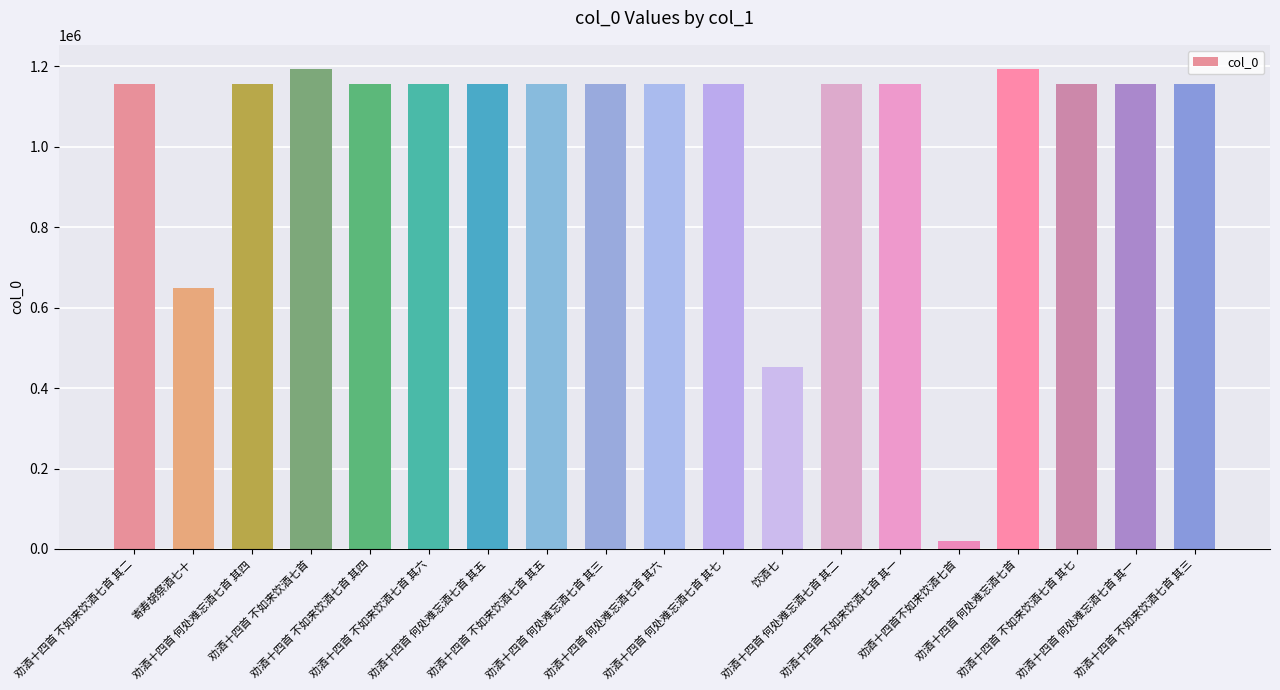

How many series are shown in this chart?

1